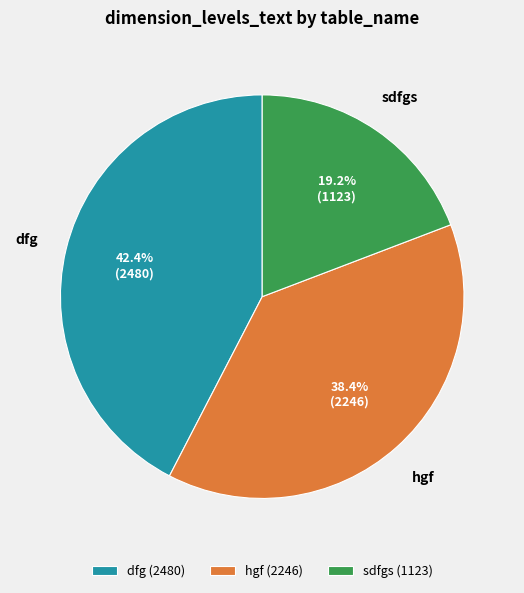

What is the ratio of the value at dfg (2480) to the value at sdfgs (1123)?

2.2